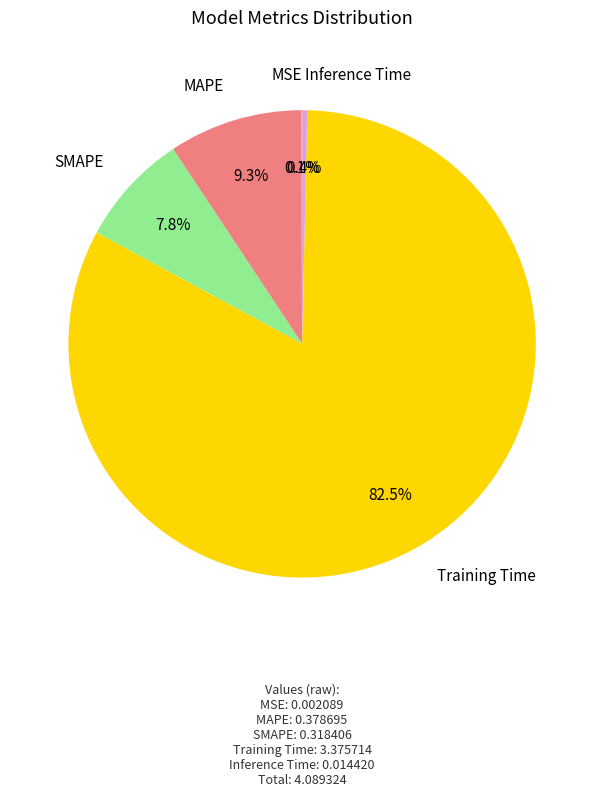

Between SMAPE and MAPE, which is larger?

MAPE